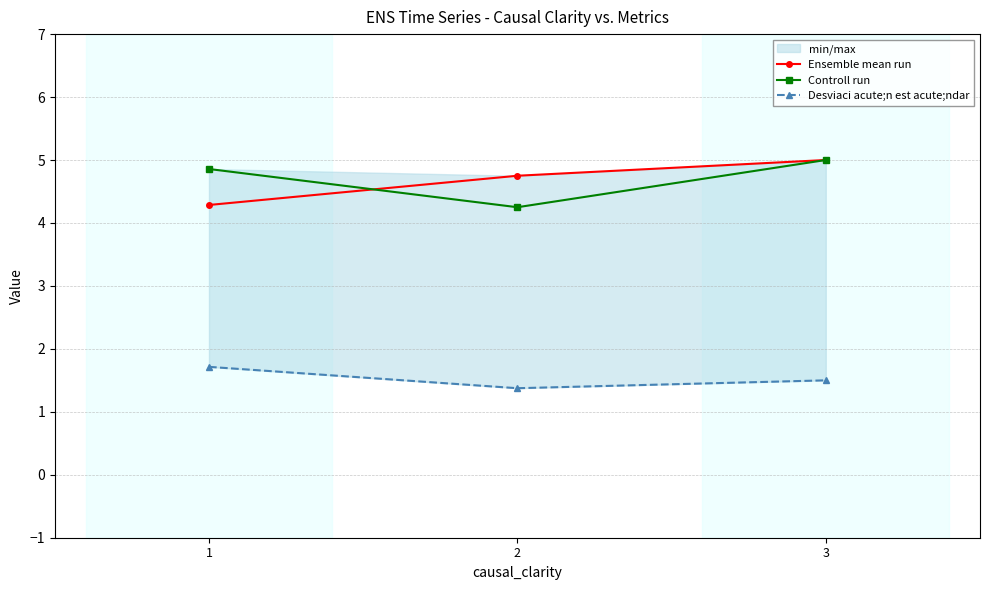

Which series changed the most between 2 and 3?

Controll run